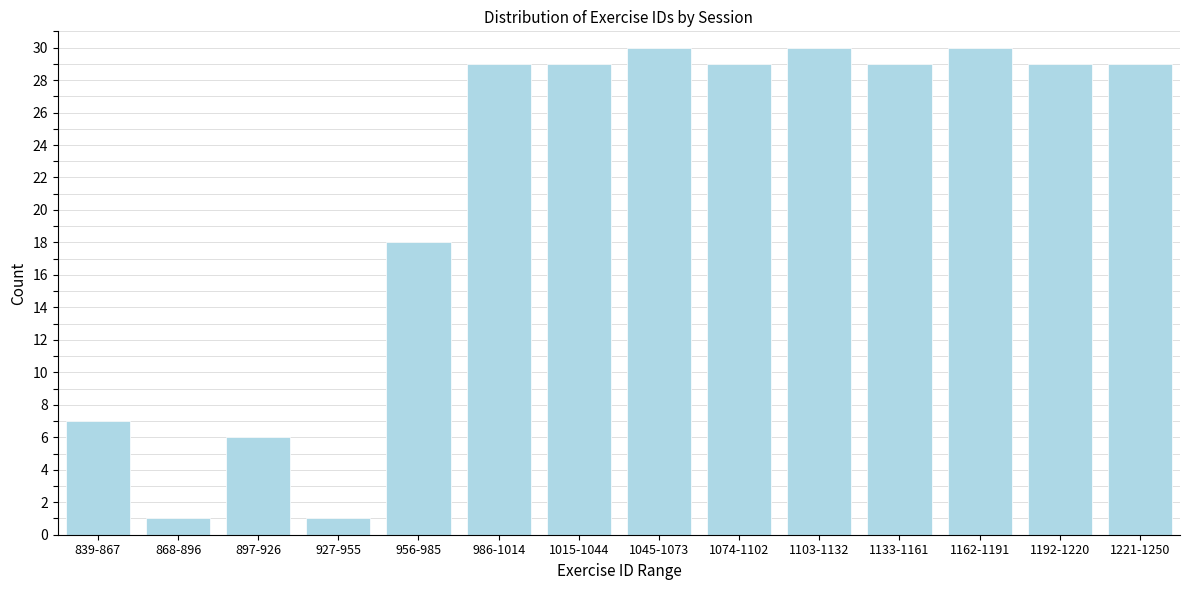

Reading left to right, list all the values displayed in this chart.

839-867=7	868-896=1	897-926=6	927-955=1	956-985=18	986-1014=29	1015-1044=29	1045-1073=30	1074-1102=29	1103-1132=30	1133-1161=29	1162-1191=30	1192-1220=29	1221-1250=29